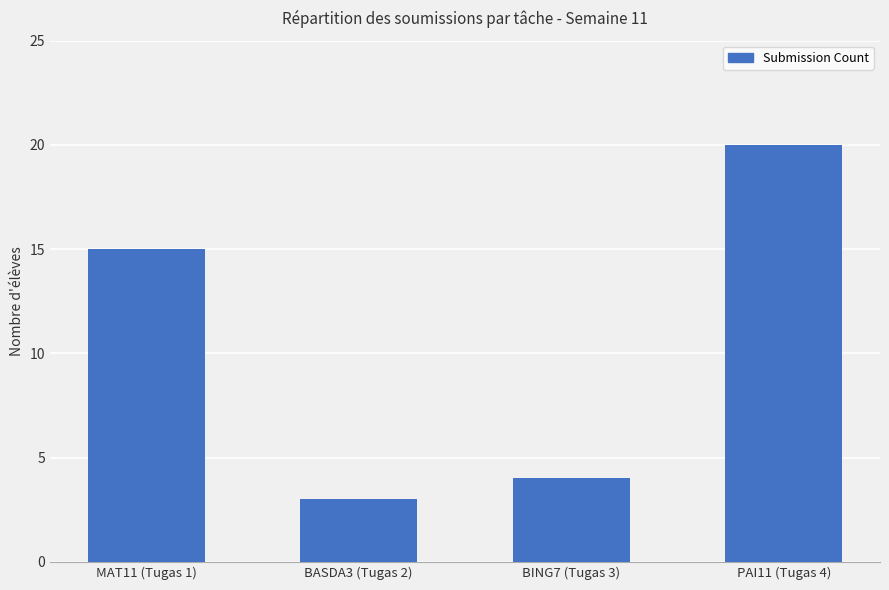

List the labels in order of value, smallest first.

BASDA3 (Tugas 2), BING7 (Tugas 3), MAT11 (Tugas 1), PAI11 (Tugas 4)